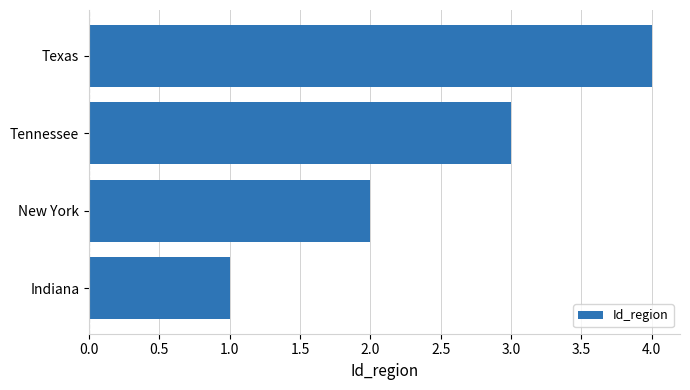

Rank the categories by value from lowest to highest.

Indiana, New York, Tennessee, Texas